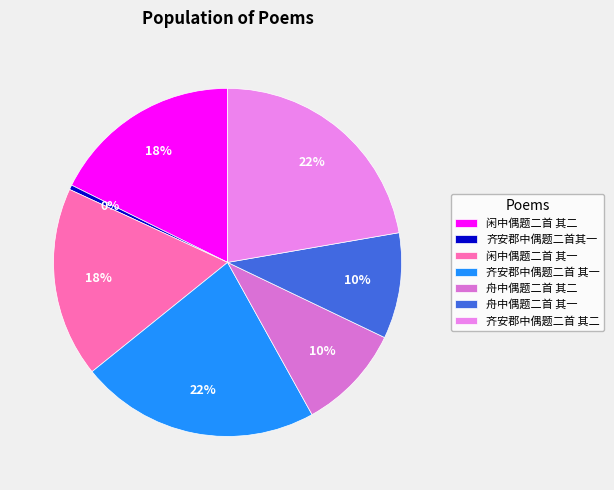

Rank the categories by value from highest to lowest.

齐安郡中偶题二首 其二, 齐安郡中偶题二首 其一, 闲中偶题二首 其二, 闲中偶题二首 其一, 舟中偶题二首 其二, 舟中偶题二首 其一, 齐安郡中偶题二首其一